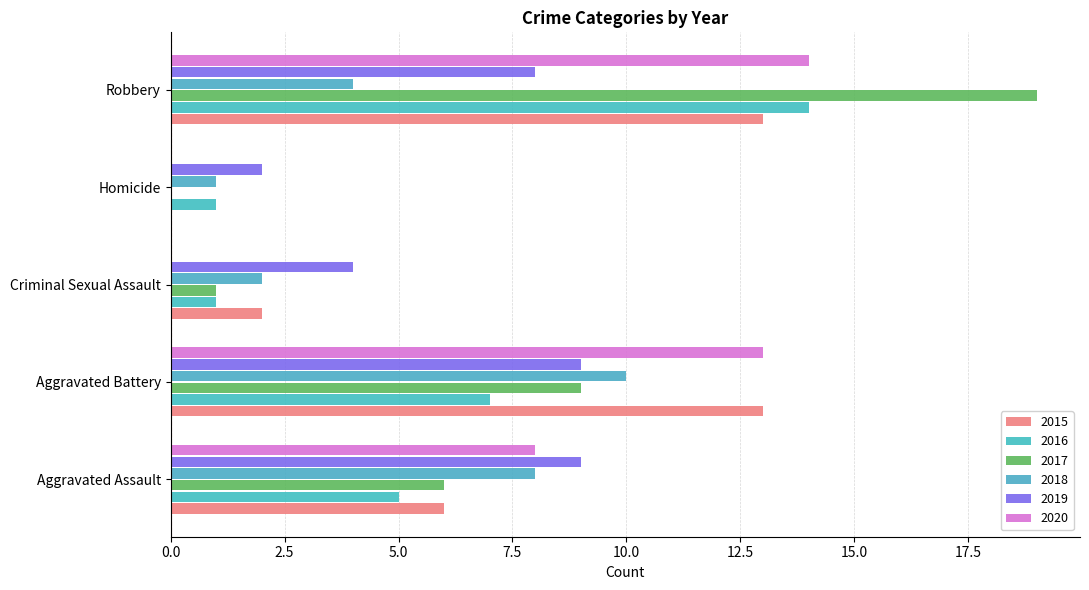

At which label is 2015 closest to 6?

Aggravated Assault